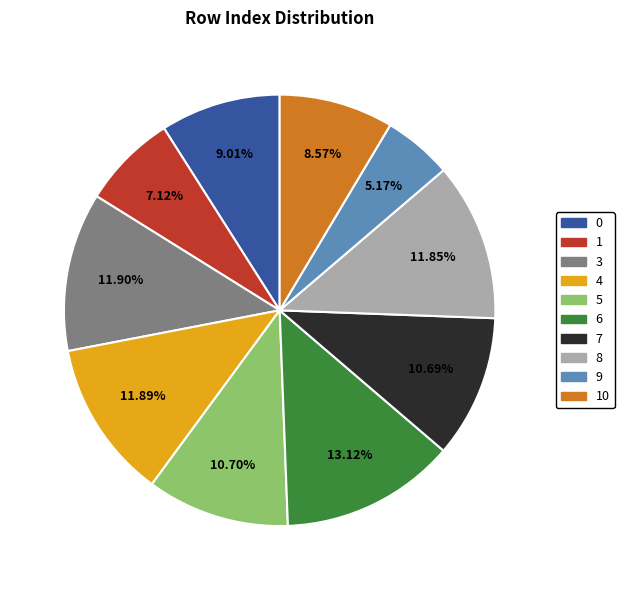

How many slices are in this pie chart?

10